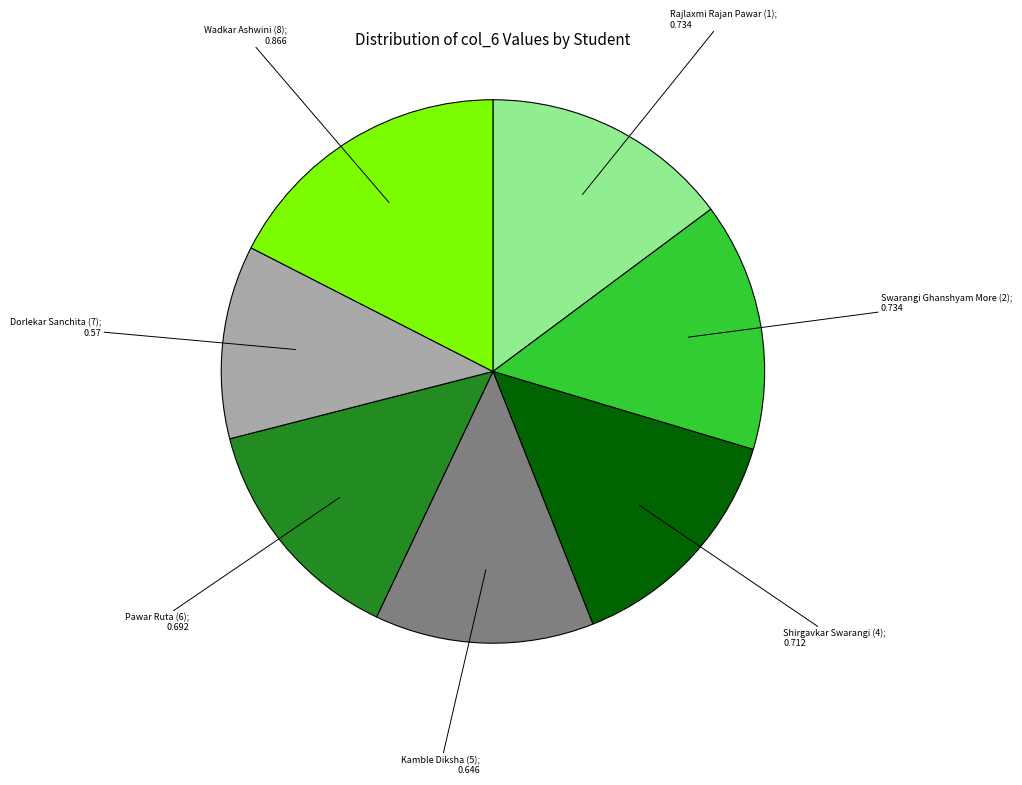

Count the number of slices in the pie.

7